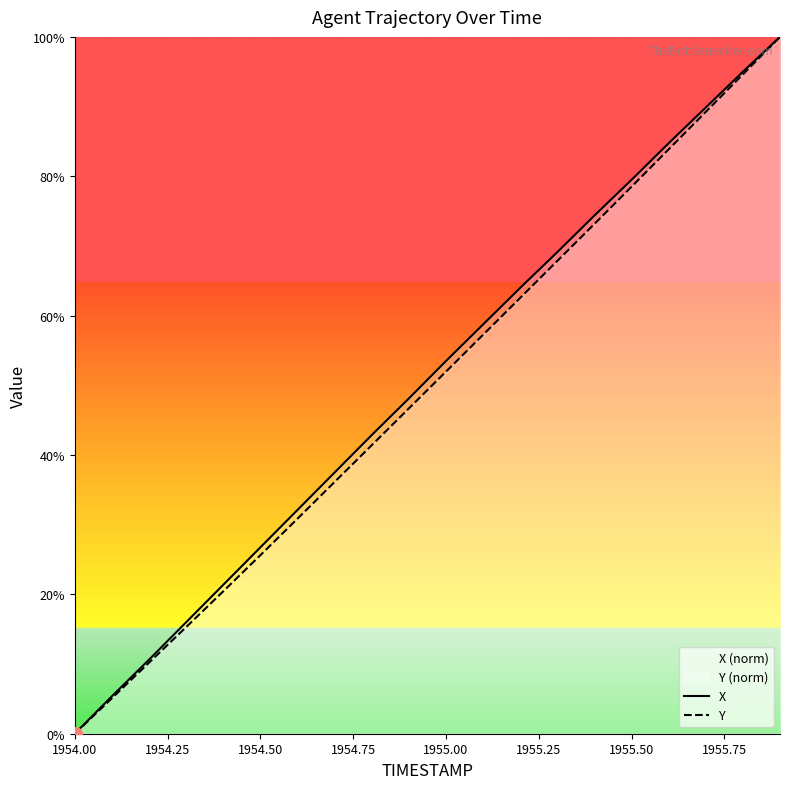

What is the difference between the second highest and second lowest values in the X series?

89.6